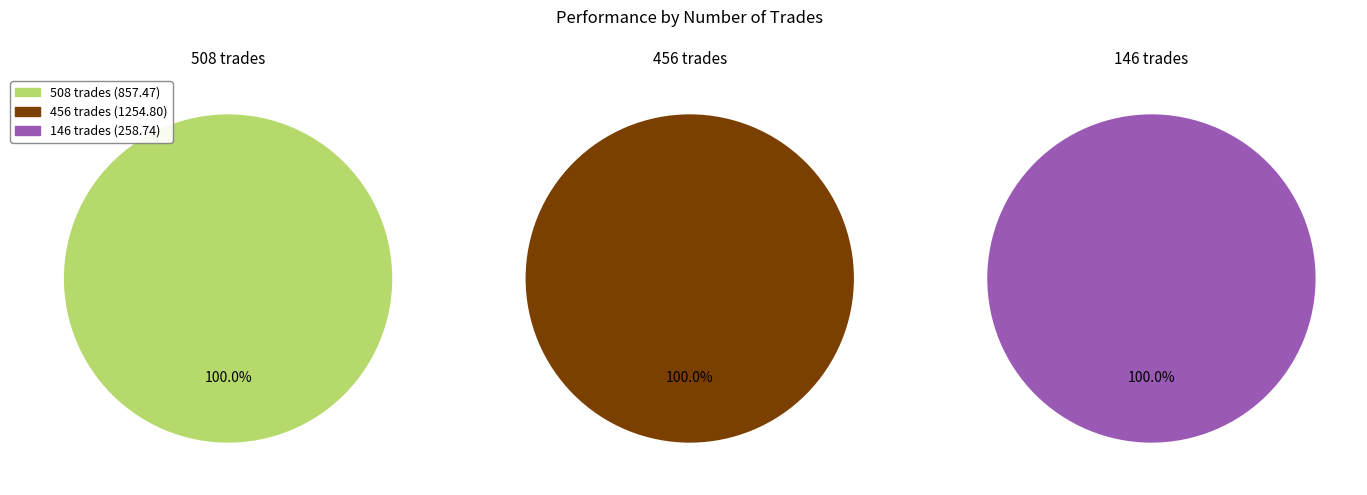

Which category accounts for the majority?

456